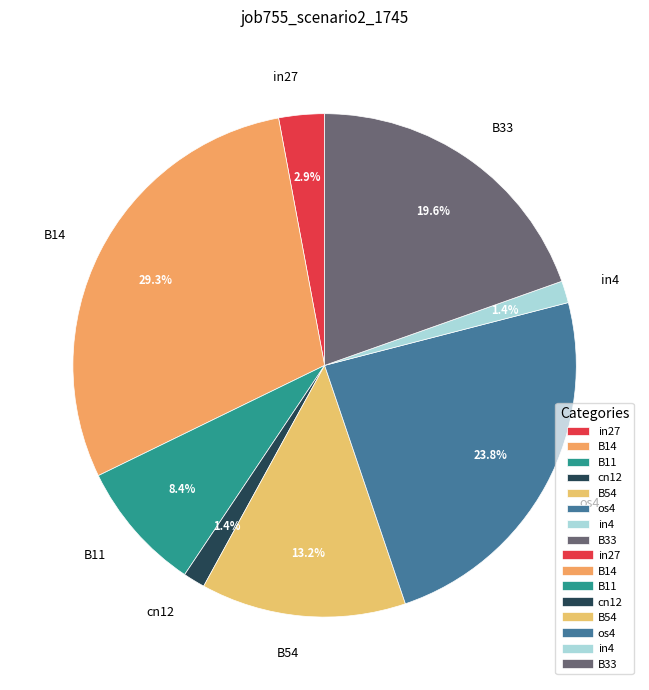

True or false: B33 accounts for 34% of the total.

False